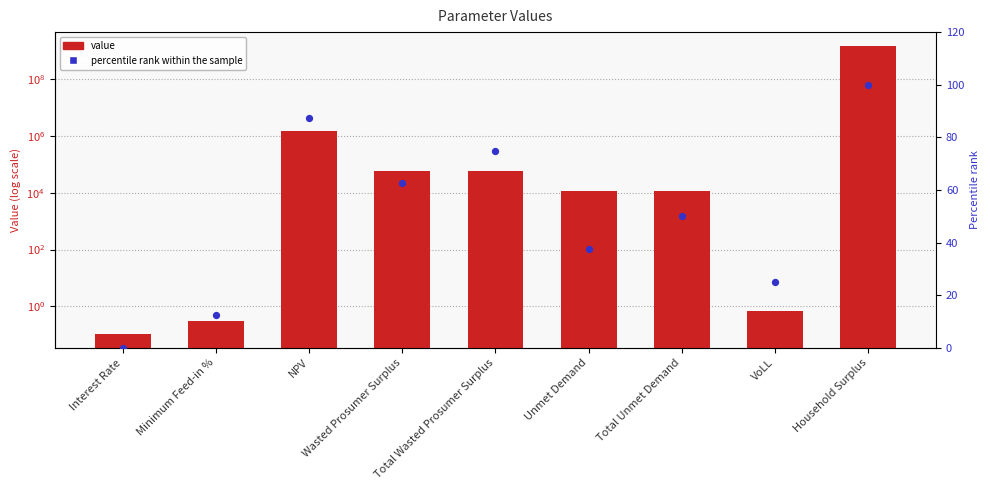

What is the total value across all series at Wasted Prosumer Surplus?

59810.3